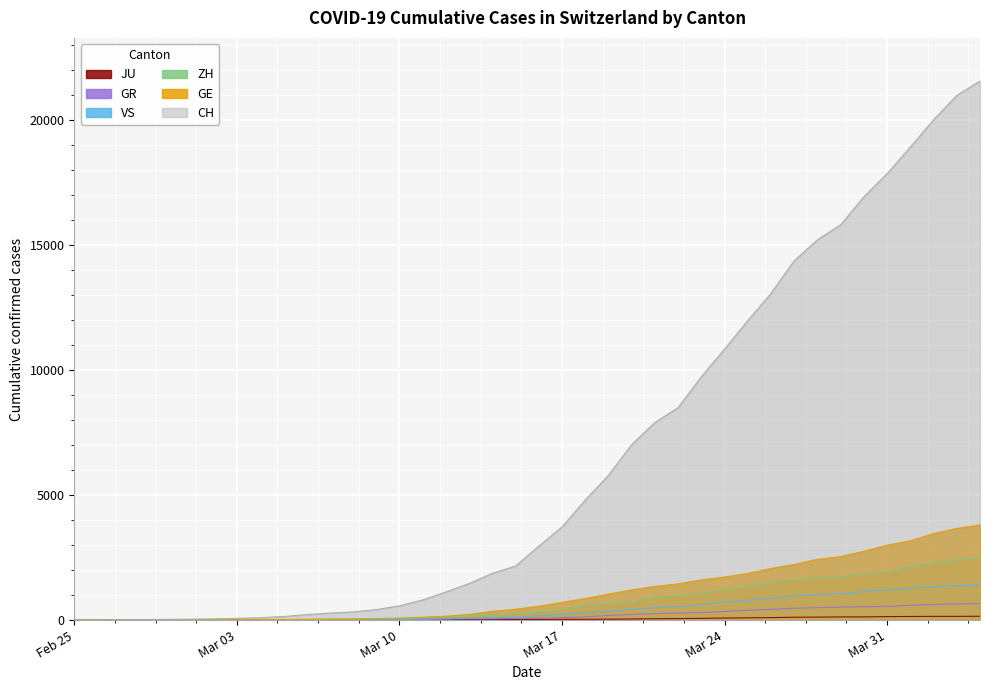

True or false: VS has a value of 1017 at 2020-03-28.

True